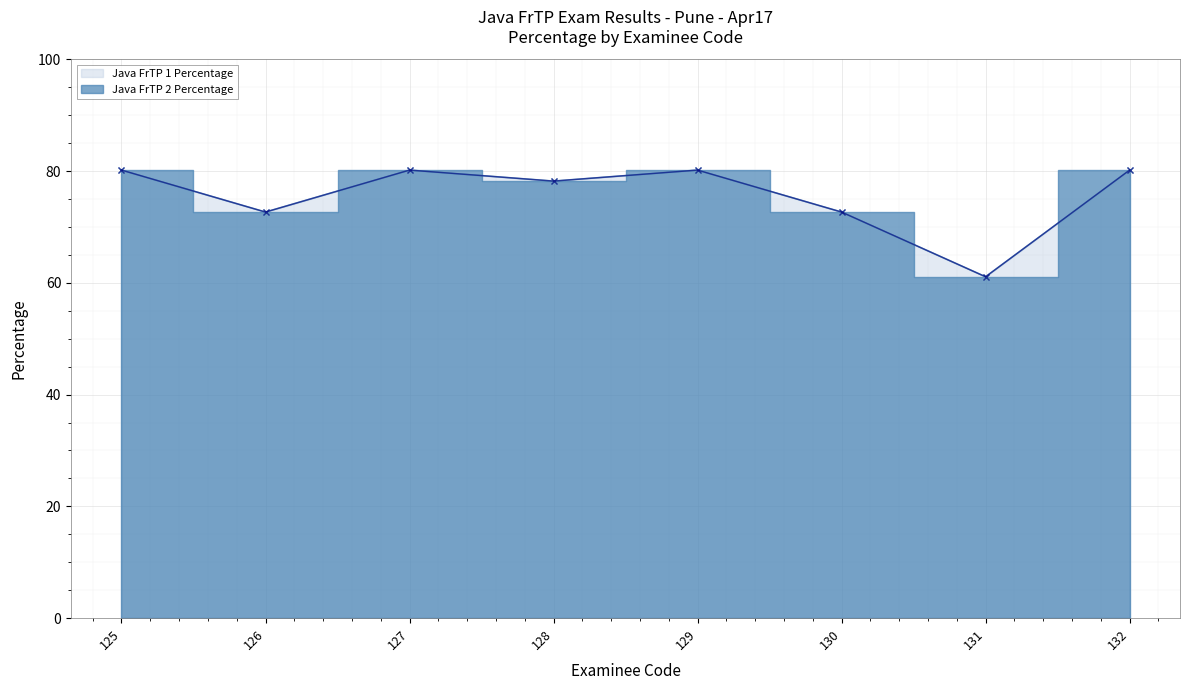

True or false: Java FrTP 2 Percentage has more than 1 interior local peaks.

True